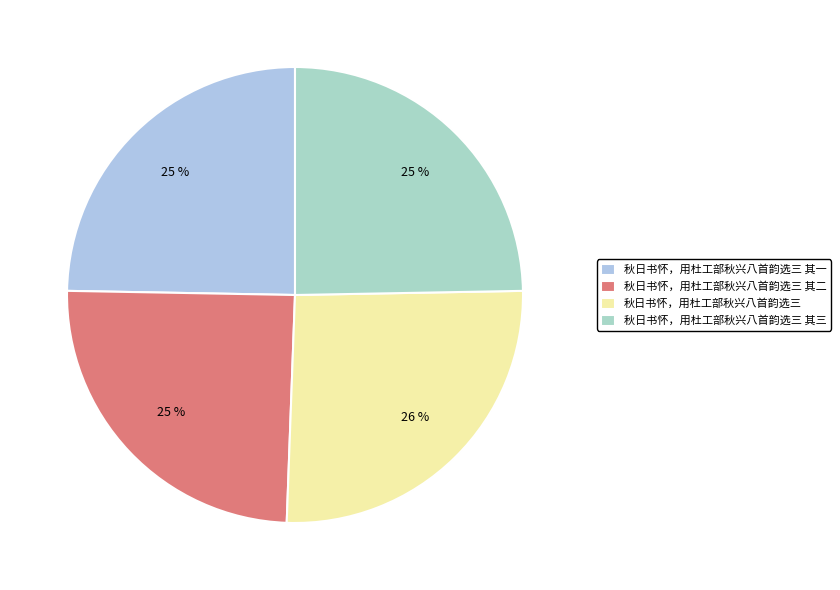

Is it true that 秋日书怀，用杜工部秋兴八首韵选三 is 14% of the pie?

False